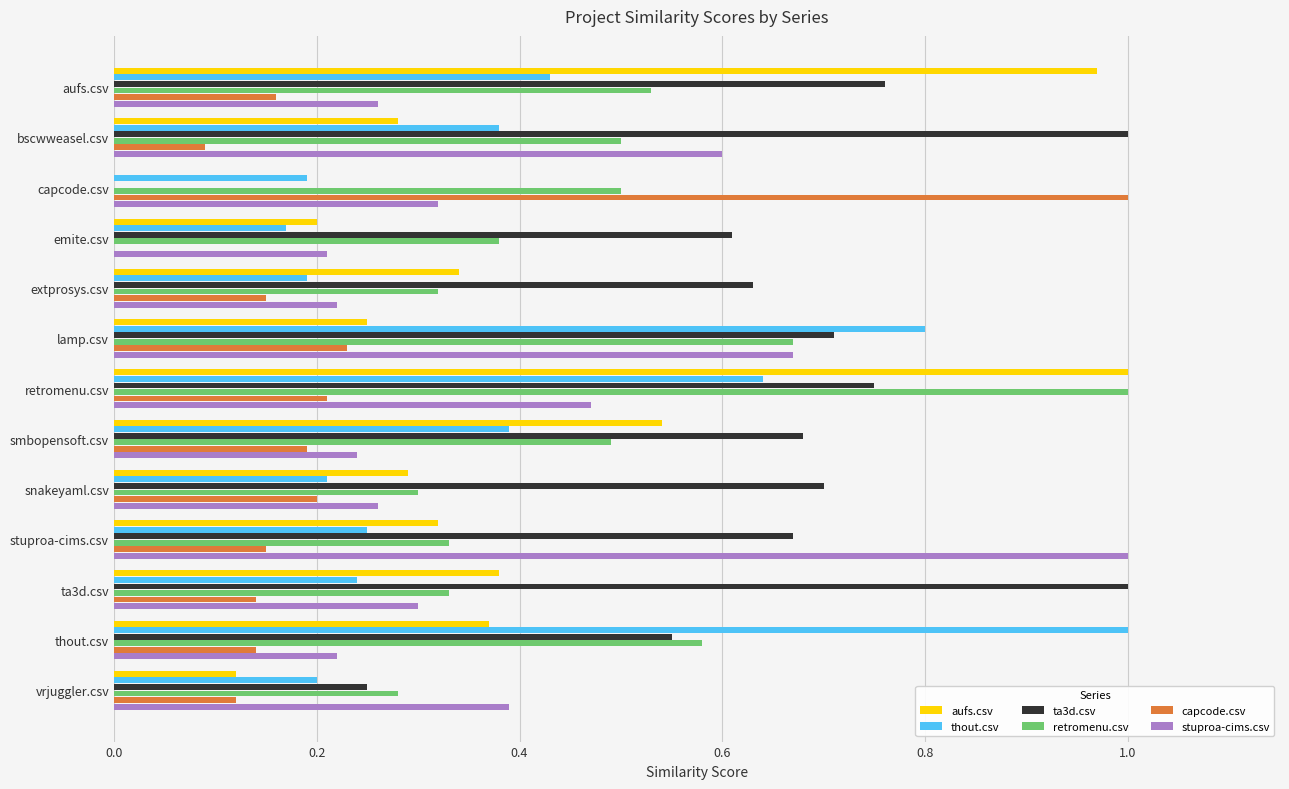

Which series has the largest total across all categories?

ta3d.csv